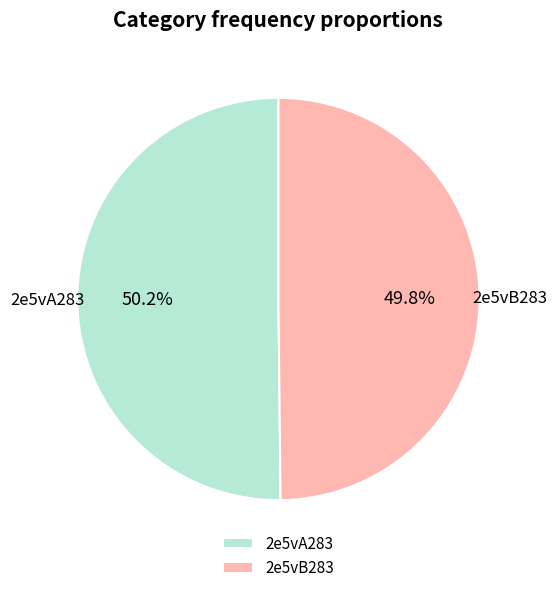

How much of the chart is everything except 2e5vA283?

49.8%